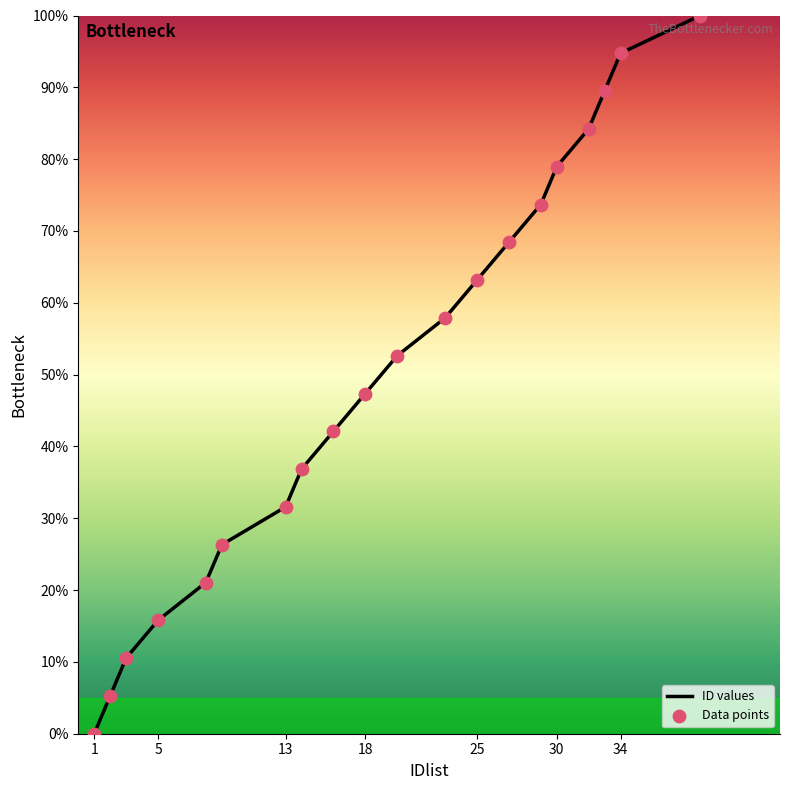

Between 14 and 18, which is larger?

18